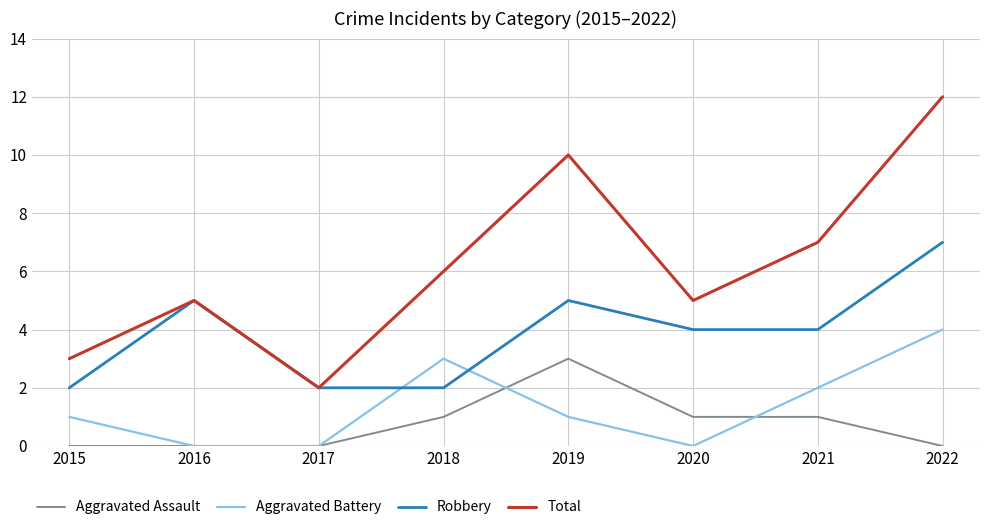

At which category is the sum across all series the highest?

2022